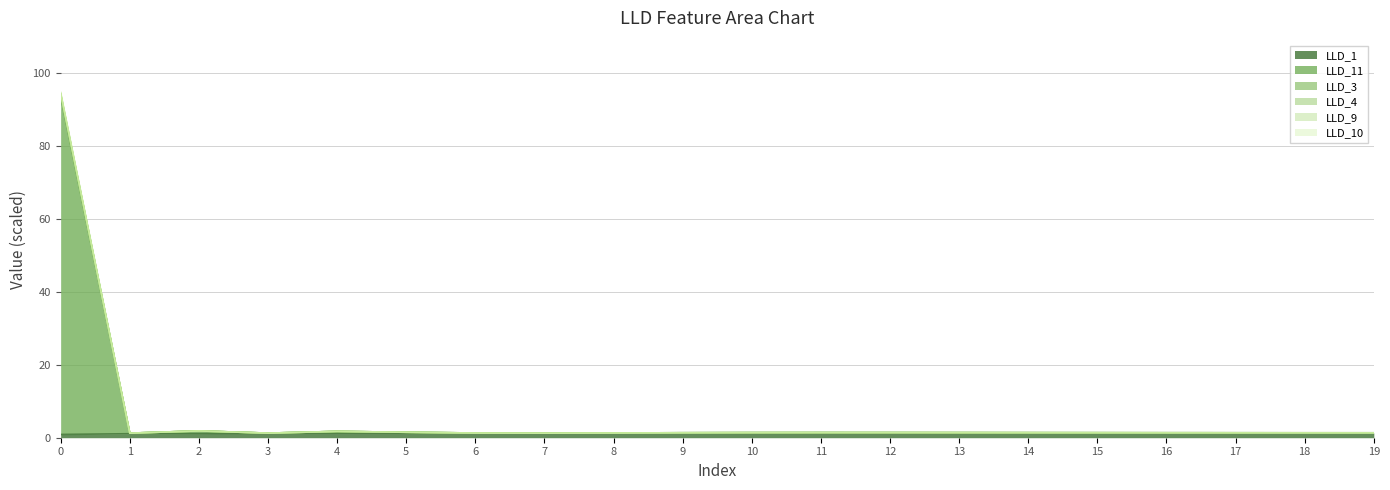

How many interior local peaks does the LLD_4 series have?

3